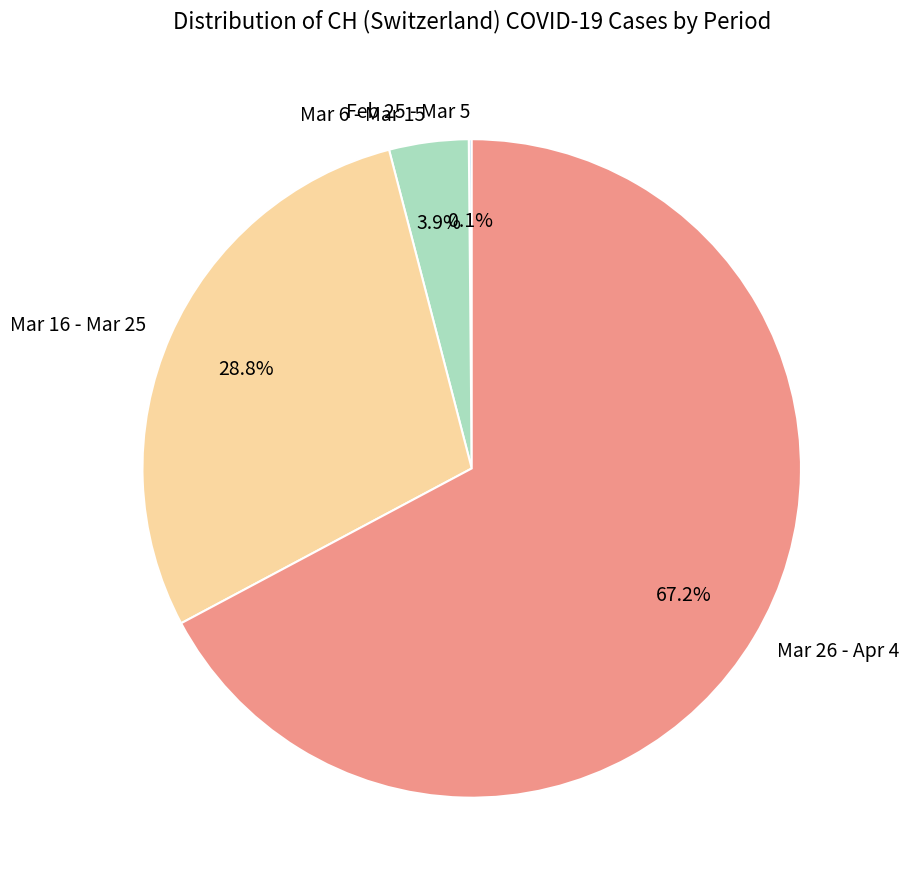

What portion of the pie excludes Mar 6 - Mar 15?

96.1%